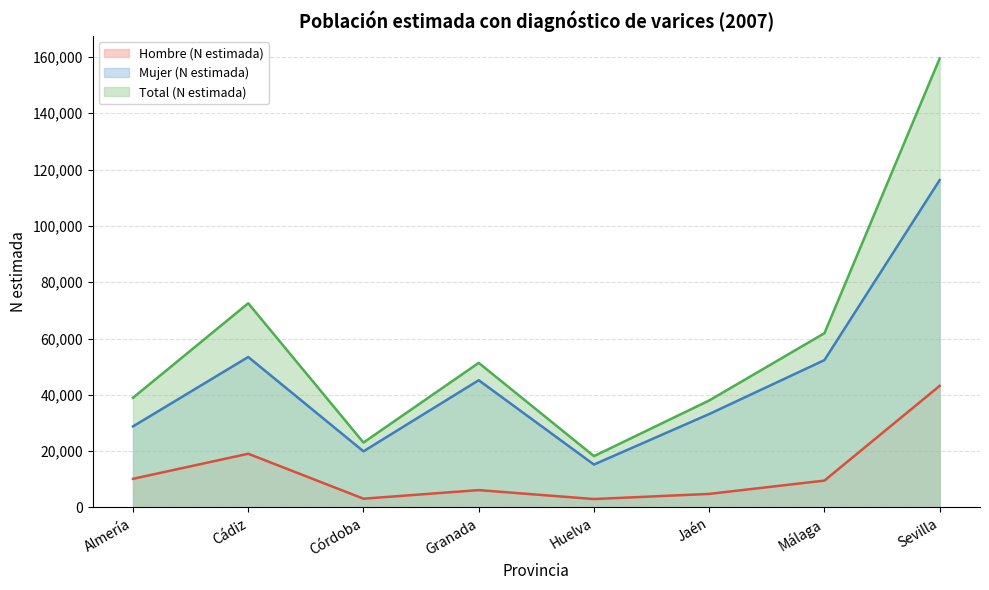

At which label is Hombre (N estimada) closest to 23087?

Cádiz